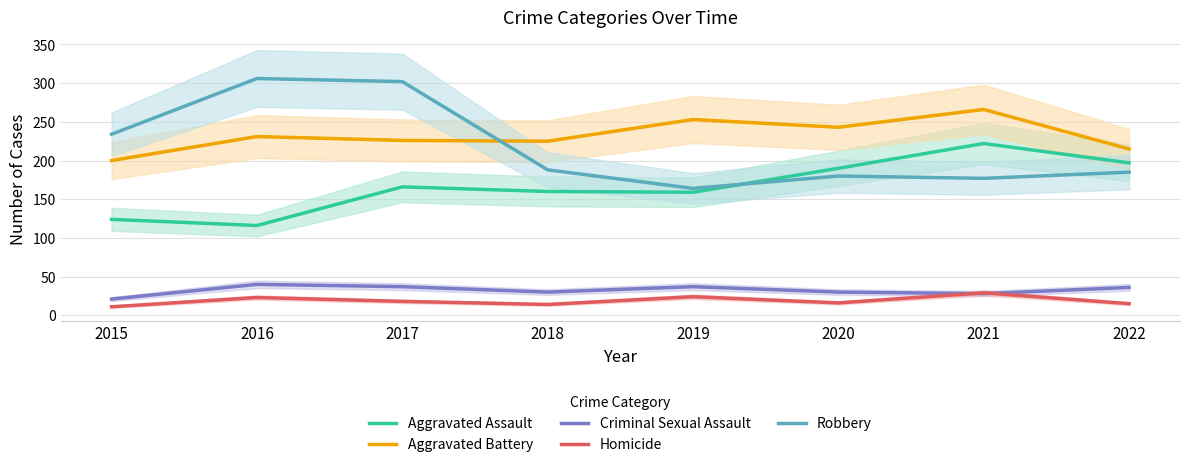

What are all the series names shown in the legend?

Aggravated Assault, Aggravated Battery, Criminal Sexual Assault, Homicide, Robbery